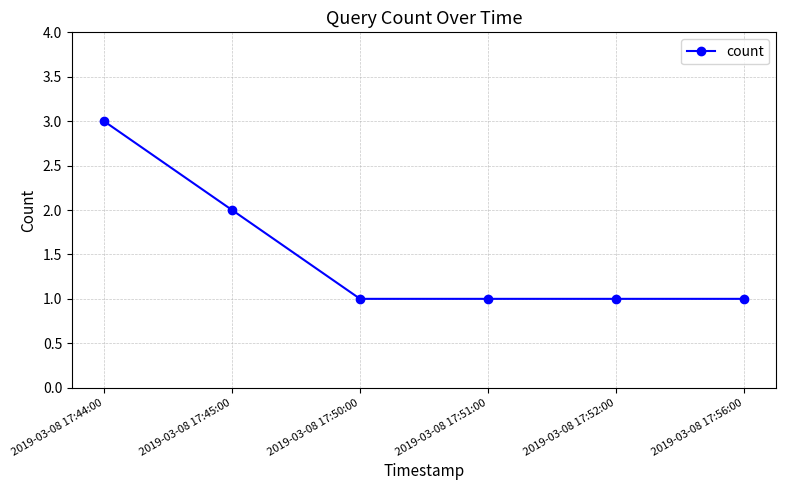

What is the sum of all values?

9